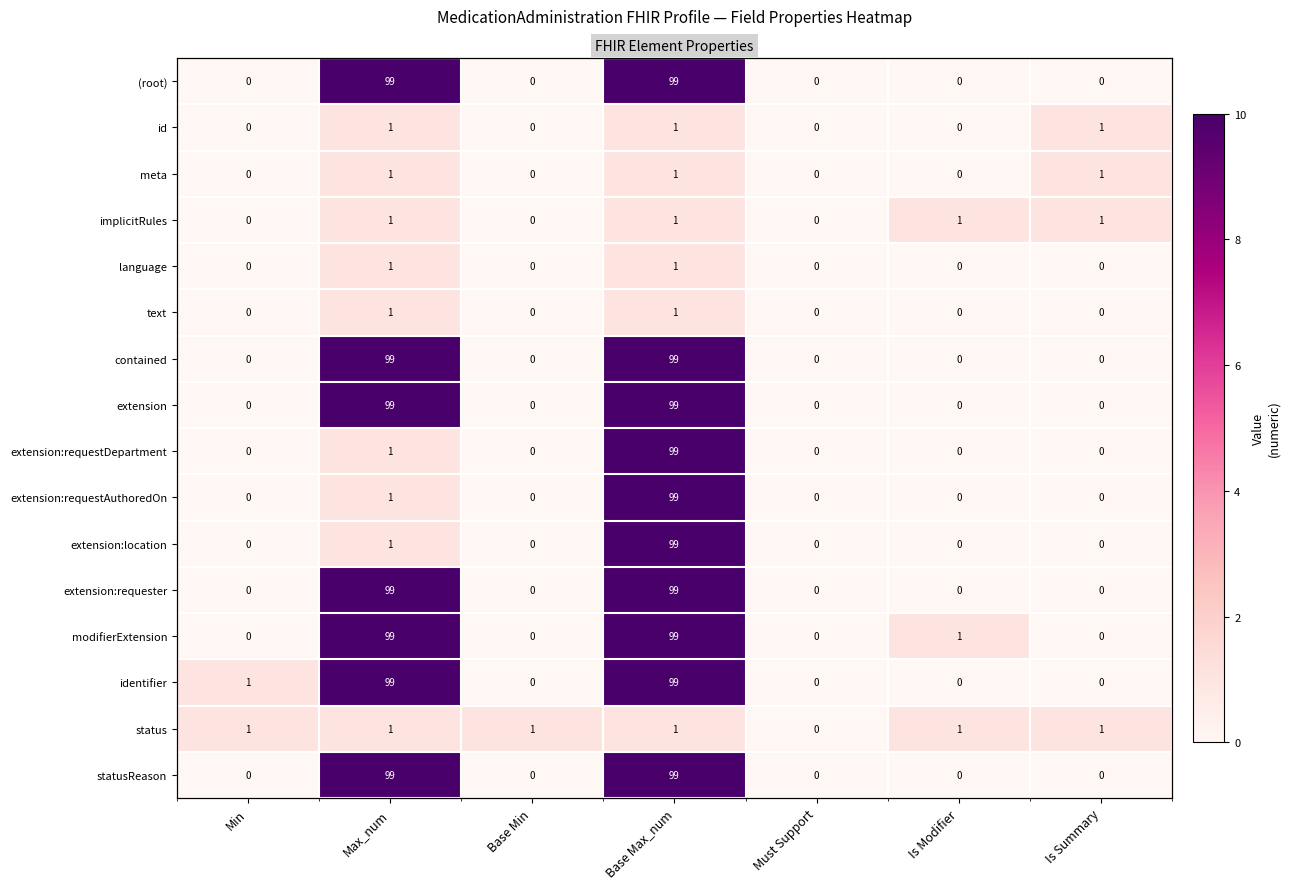

How many (root) values are between 0 and 99?

7